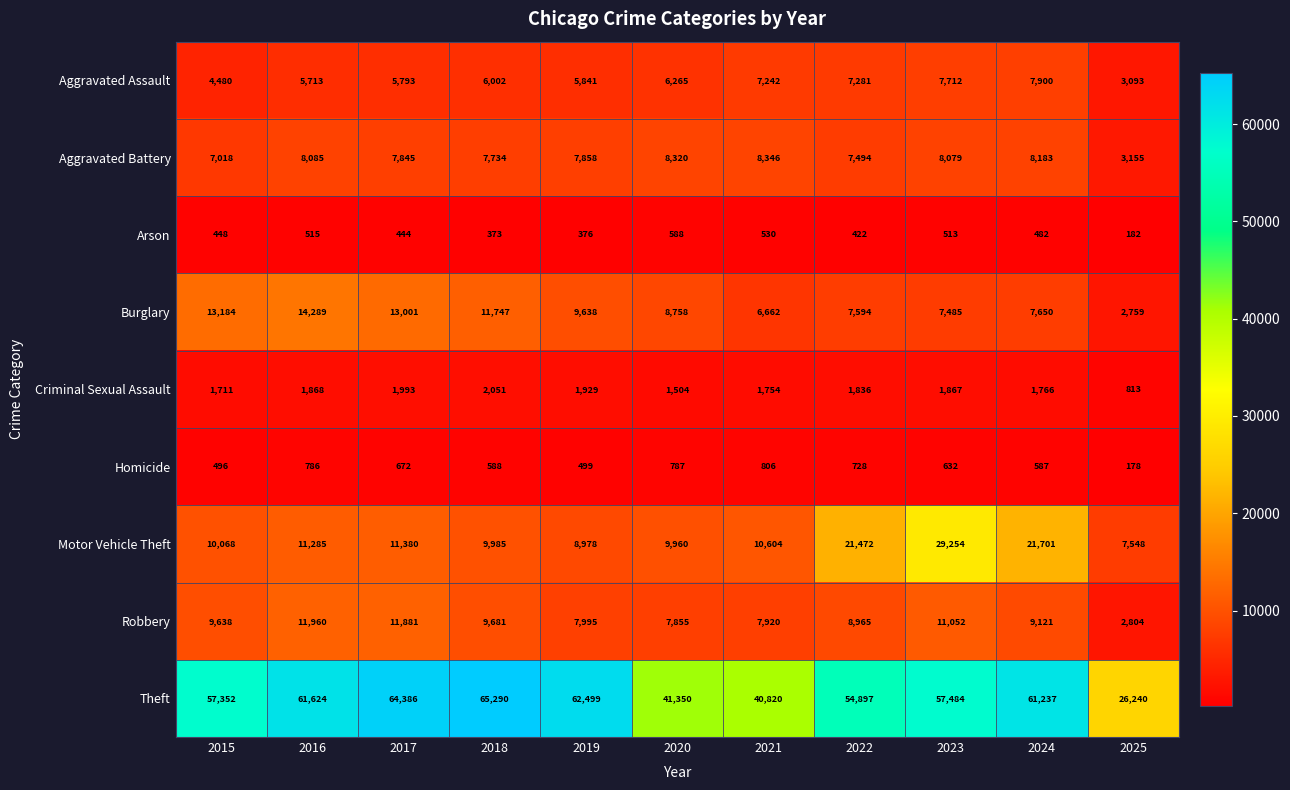

What is the minimum value shown in the chart?

178